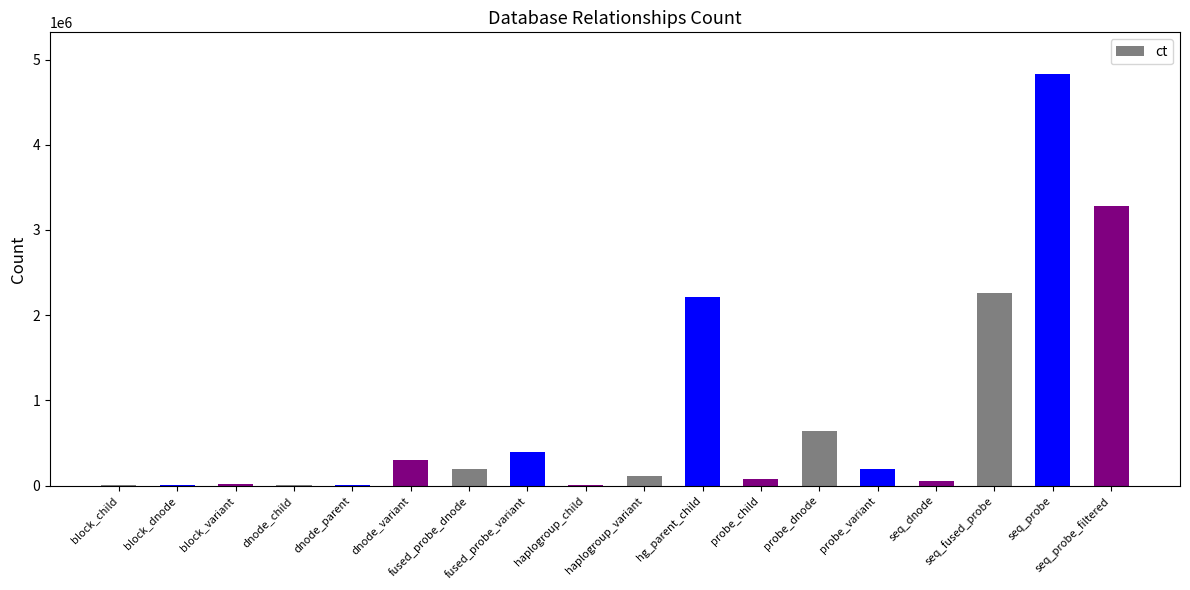

What is the greatest value displayed?

4836098